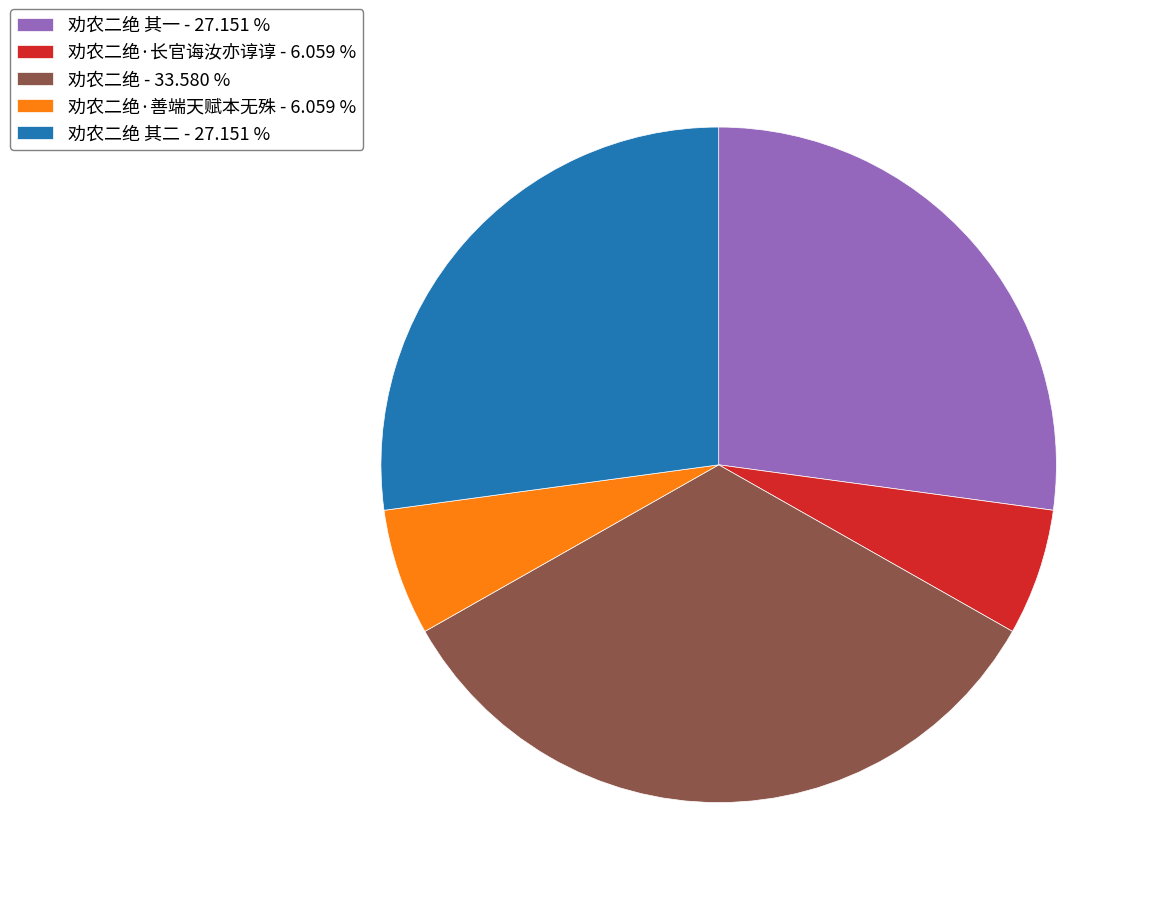

Do 劝农二绝 - 33.580 % and 劝农二绝·长官诲汝亦谆谆 - 6.059 % together represent more than half of the pie?

No